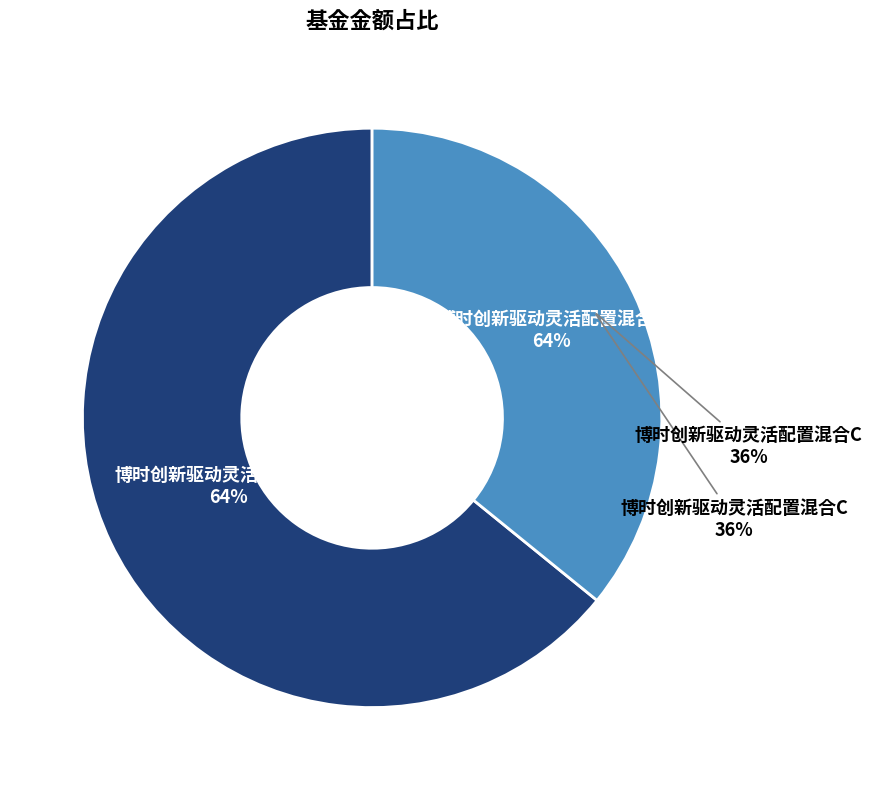

Rank the categories by value from lowest to highest.

博时创新驱动灵活配置混合C, 博时创新驱动灵活配置混合A